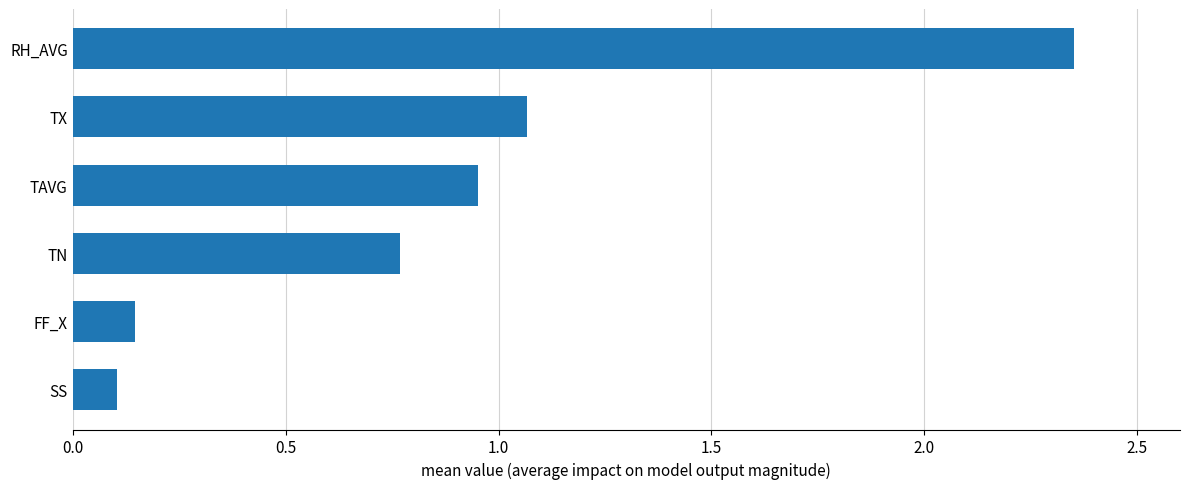

How many data points does each series have?

6